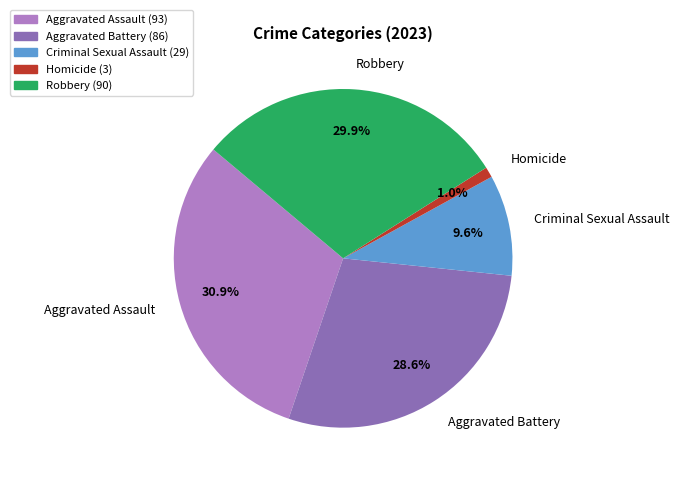

Is it true that Criminal Sexual Assault is 10% of the pie?

True